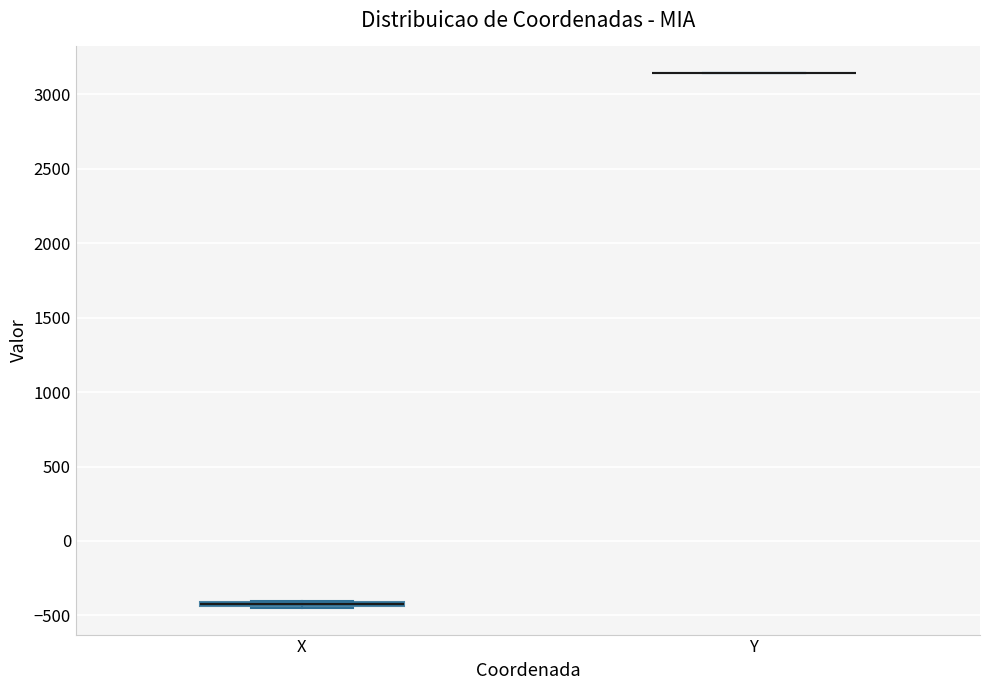

Where is the upper edge of the box for X on the y-axis? The values are not printed on the chart, so give them approximately, as read against the axis.

-400